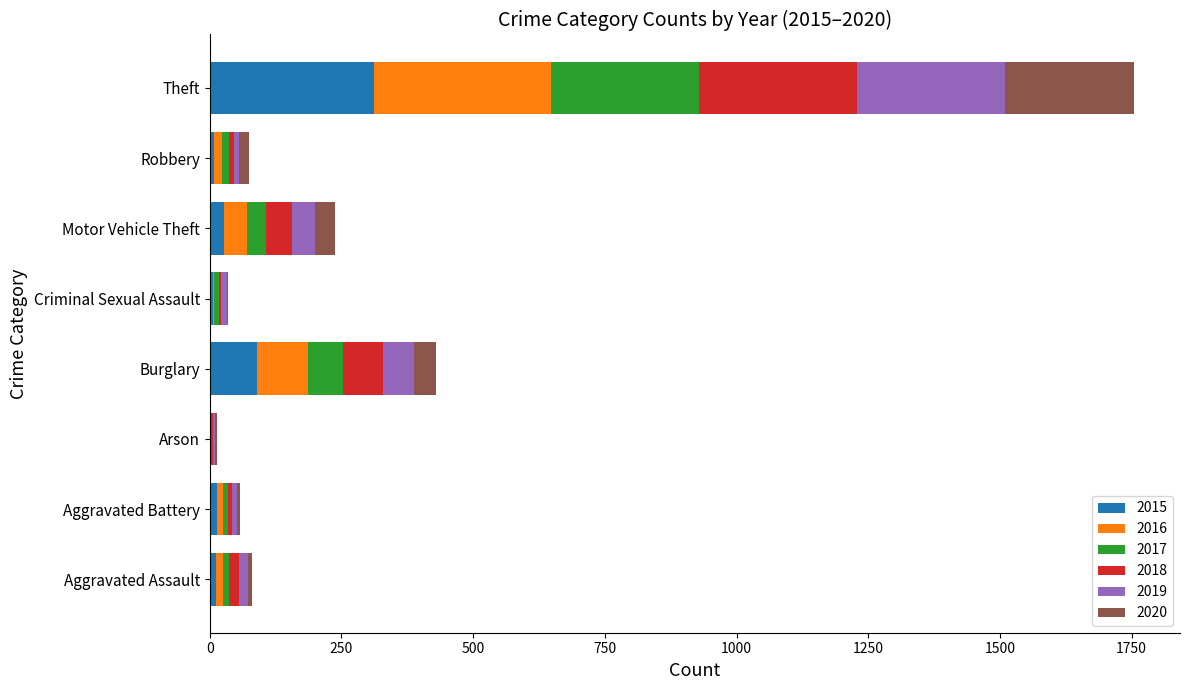

At which category is the sum across all series the highest?

Theft